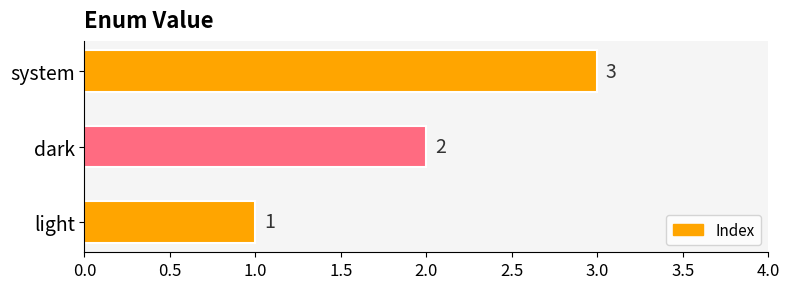

What is the change in value from dark to system?

+1